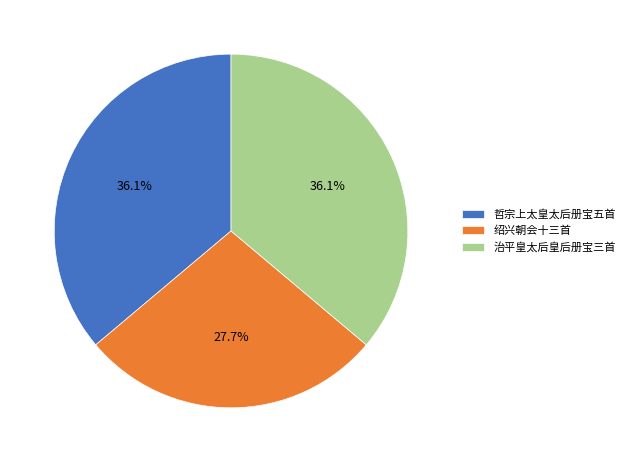

Does any single category account for the majority?

No